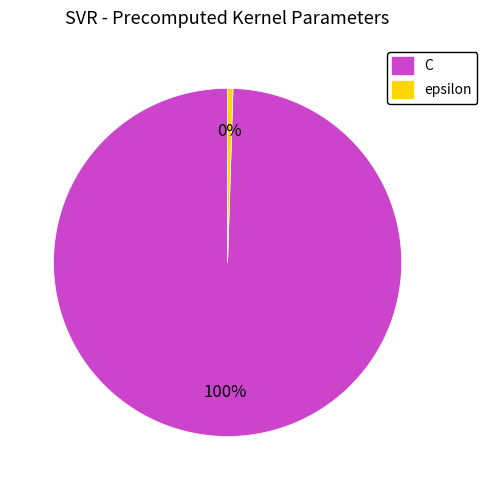

Count the number of slices in the pie.

2